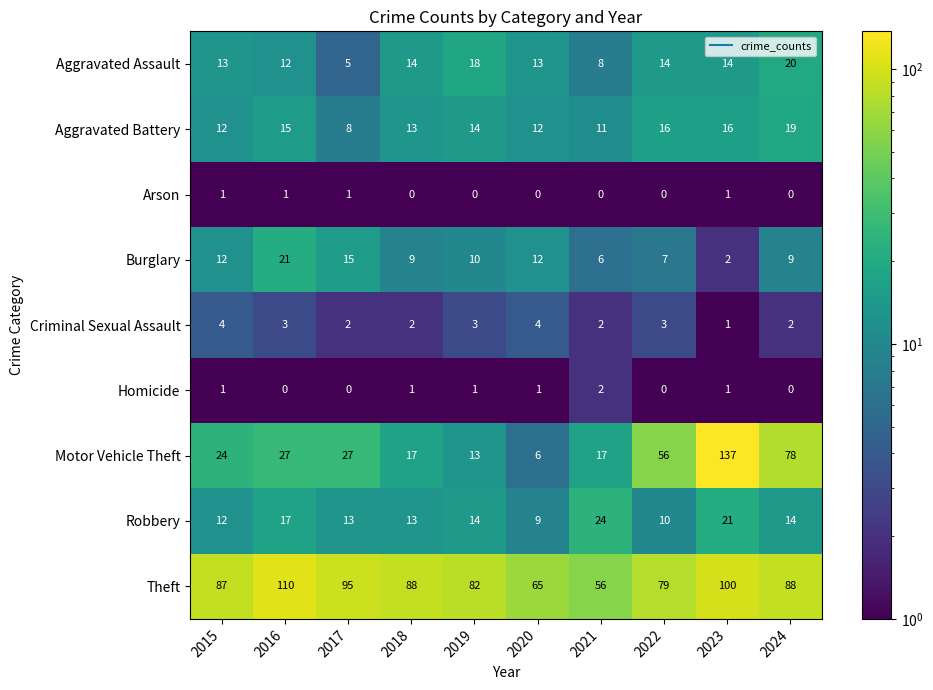

What is the minimum value shown in the chart?

0